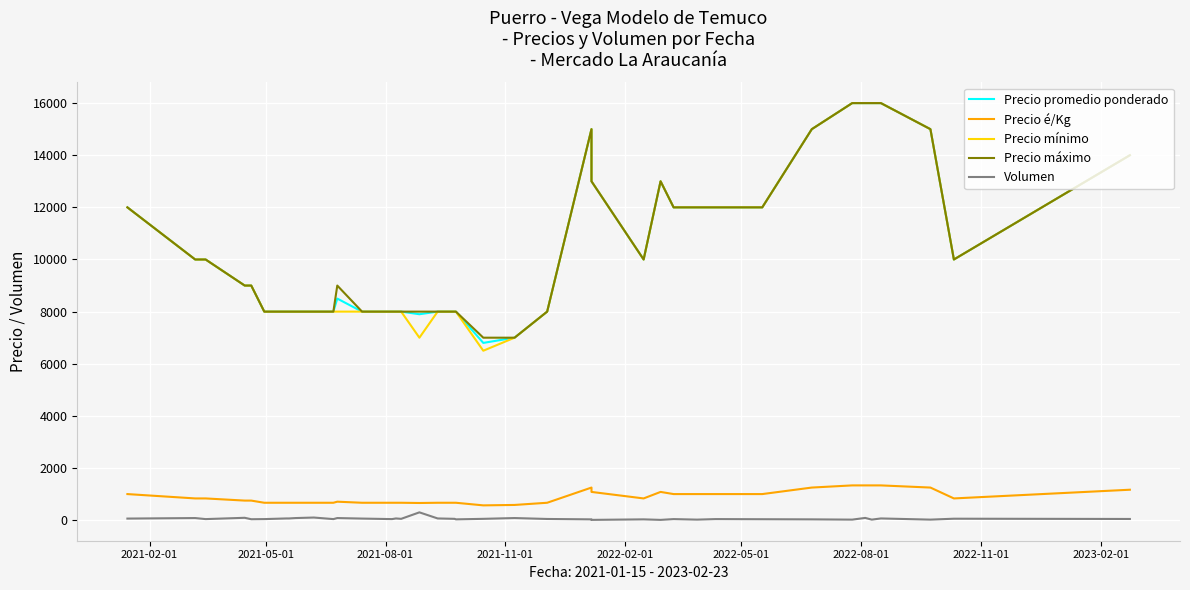

Reading left to right, extract all data points from this chart.

Precio promedio ponderado: 12000	10000	10000	9000	9000	8000	8000	8000	8000	8000	8000	8500	8000	8000	8000	8000	7900	8000	8000	8000	6800	7000	8000	15000	13000	10000	13000	12000	12000	12000	12000	12000	15000	16000	16000	16000	16000	15000	10000	14000
Precio é/Kg: 1000	833	833	750	750	667	667	667	667	667	667	708	667	667	667	667	658	667	667	667	567	583	667	1250	1083	833	1083	1000	1000	1000	1000	1000	1250	1333	1333	1333	1333	1250	833	1167
Precio mínimo: 12000	10000	10000	9000	9000	8000	8000	8000	8000	8000	8000	8000	8000	8000	8000	8000	7000	8000	8000	8000	6500	7000	8000	15000	13000	10000	13000	12000	12000	12000	12000	12000	15000	16000	16000	16000	16000	15000	10000	14000
Precio máximo: 12000	10000	10000	9000	9000	8000	8000	8000	8000	8000	8000	9000	8000	8000	8000	8000	8000	8000	8000	8000	7000	7000	8000	15000	13000	10000	13000	12000	12000	12000	12000	12000	15000	16000	16000	16000	16000	15000	10000	14000
Volumen: 60	80	40	90	35	40	65	65	80	100	40	80	60	40	65	50	299	65	50	30	50	80	45	30	10	30	10	40	20	40	40	35	30	20	85	20	65	20	55	45